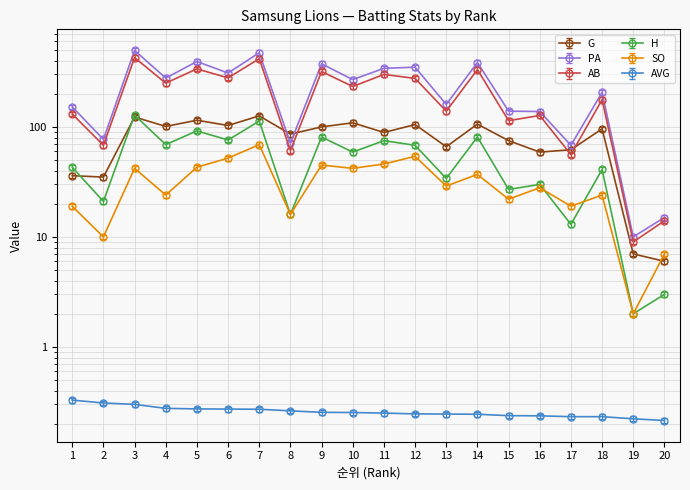

True or false: AB and PA cross at least once.

False